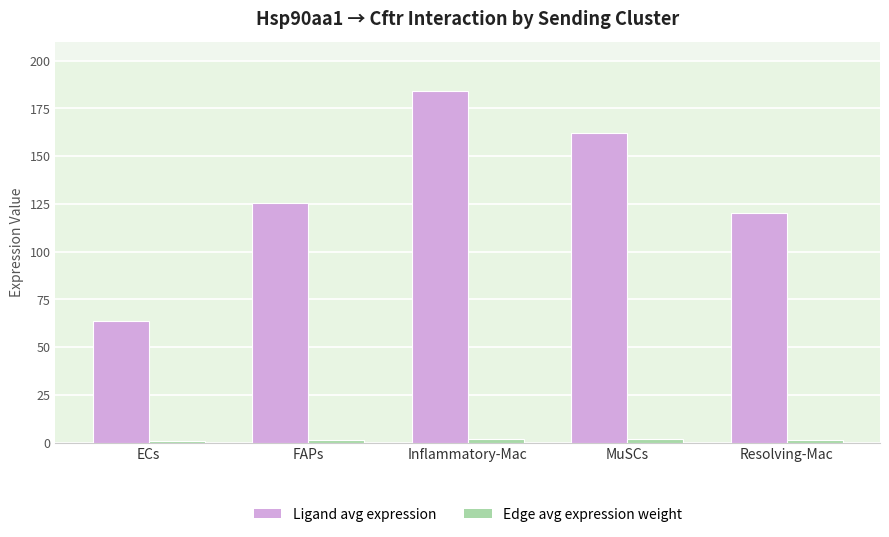

Which series has the widest spread of values?

Ligand avg expression